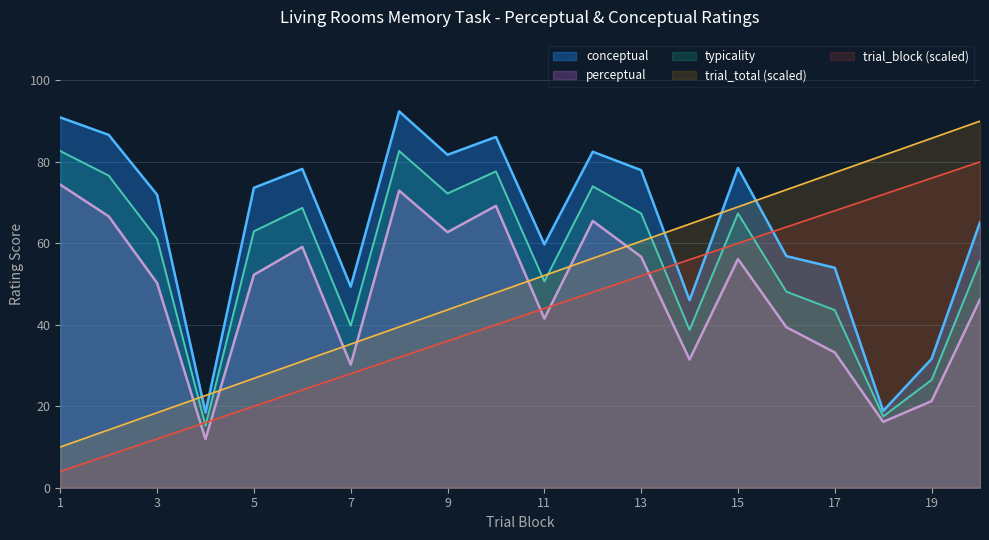

Which has a higher value, 13 or 12?

12